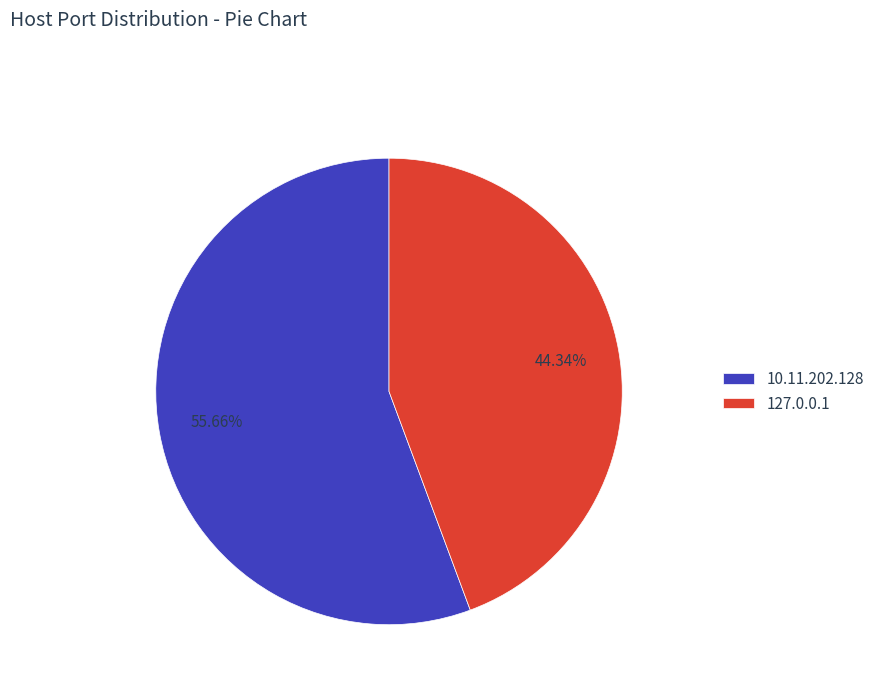

Is the sum of 10.11.202.128 and 127.0.0.1 greater than half?

Yes